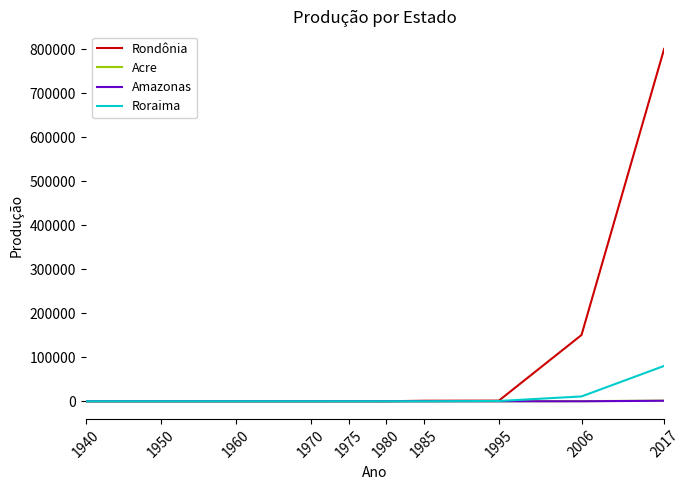

What is the greatest value displayed?

800293